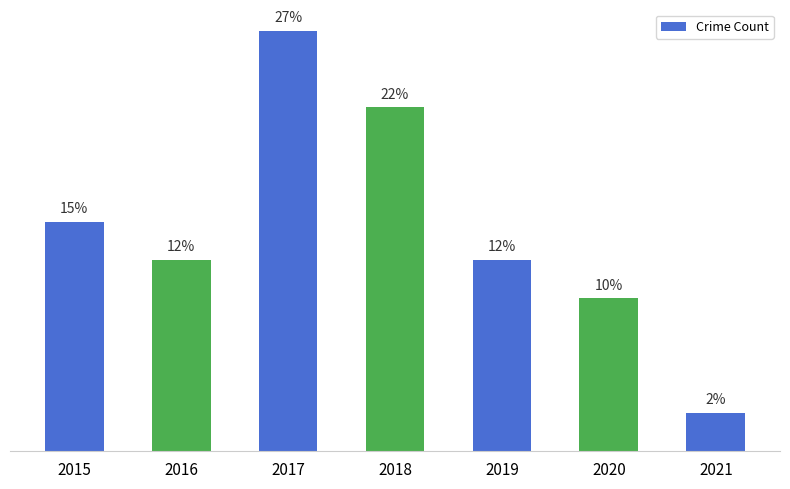

Does the chart contain stacked bars?

No